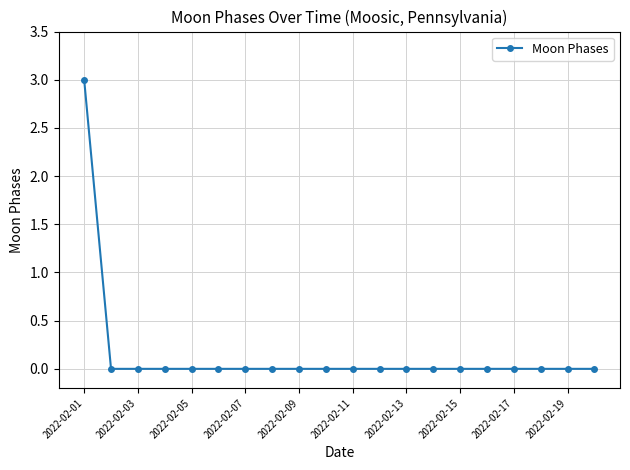

What is the greatest value displayed?

3